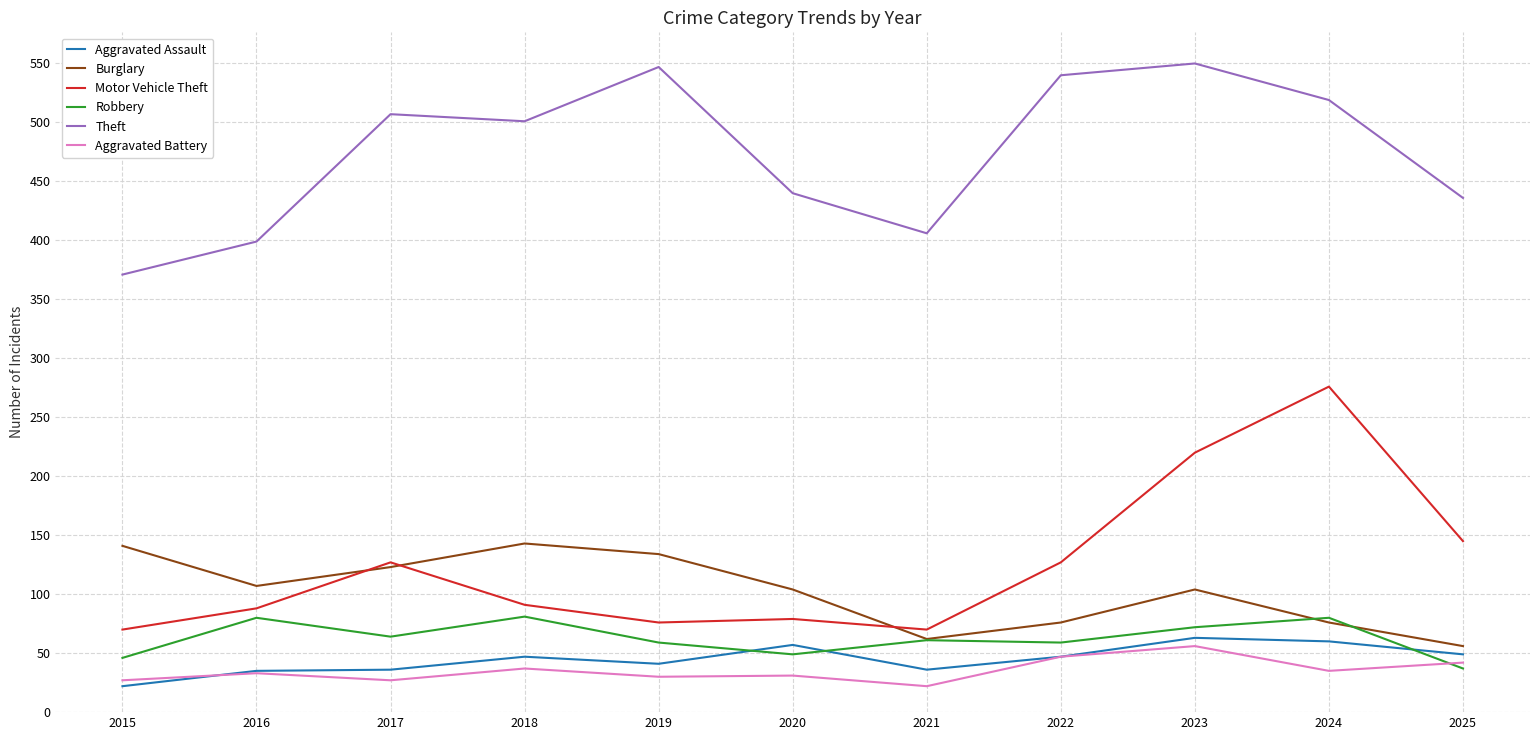

What is the greatest value displayed?

550